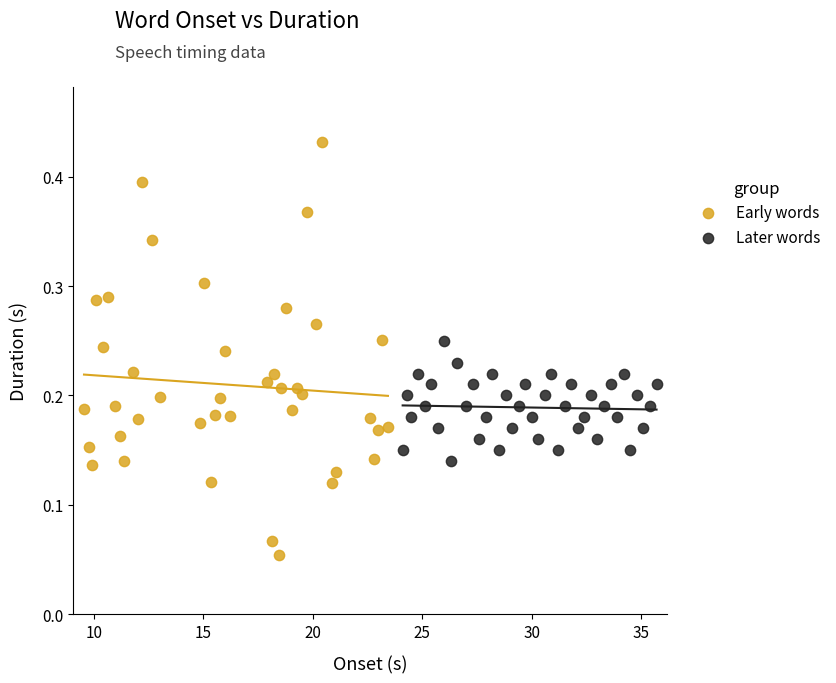

What are all the series names shown in the legend?

Early words, Later words